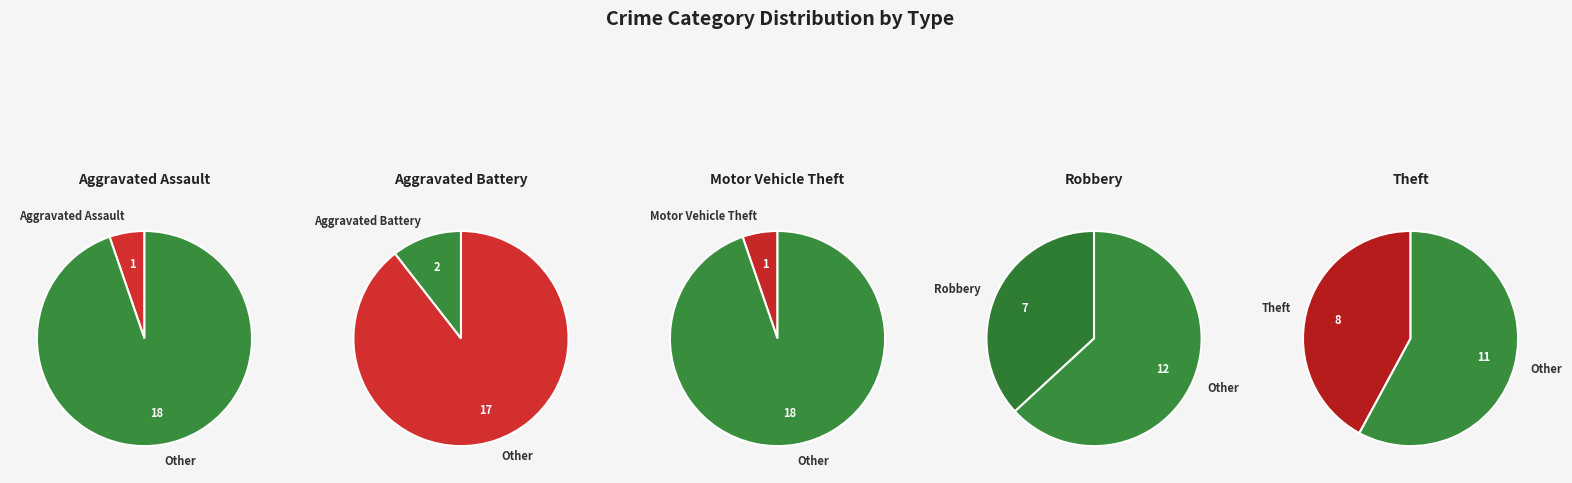

To the nearest percent, what is the difference between the largest and smallest slice percentages?

37%